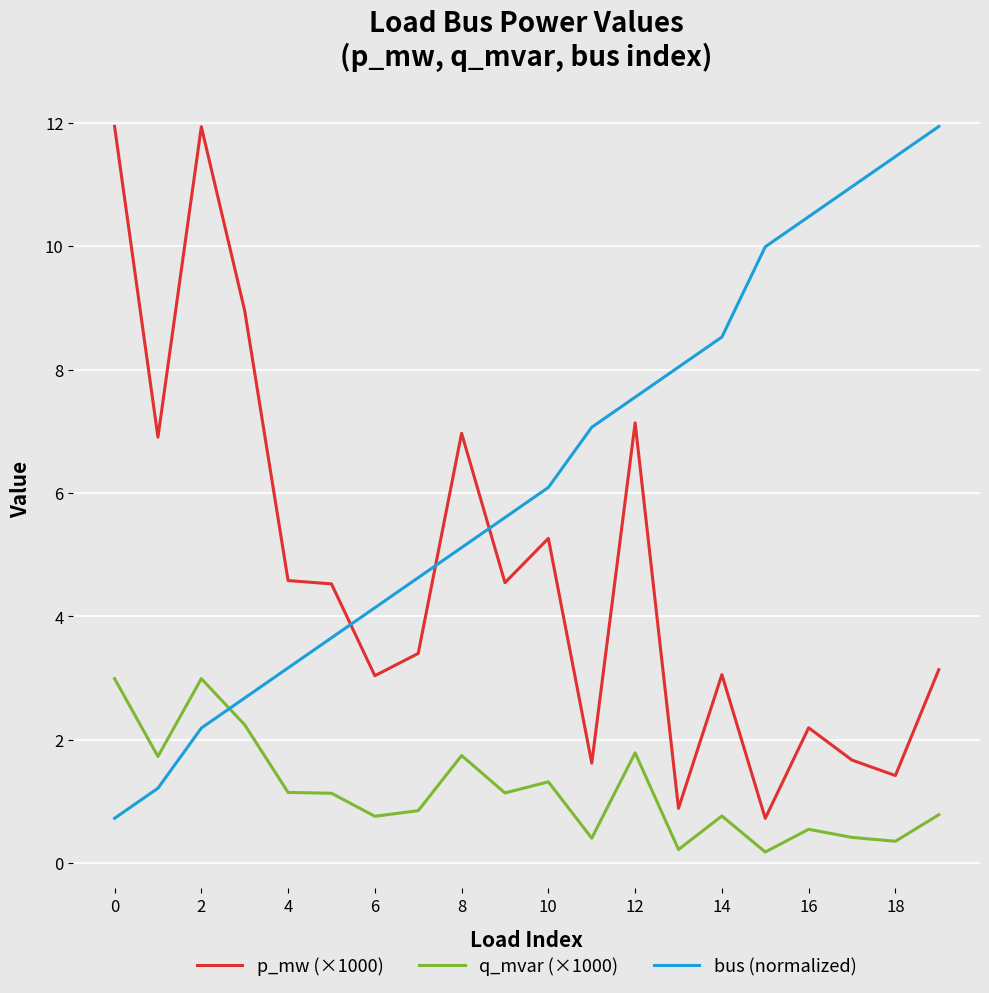

True or false: p_mw (×1000) and q_mvar (×1000) intersect in this chart.

False